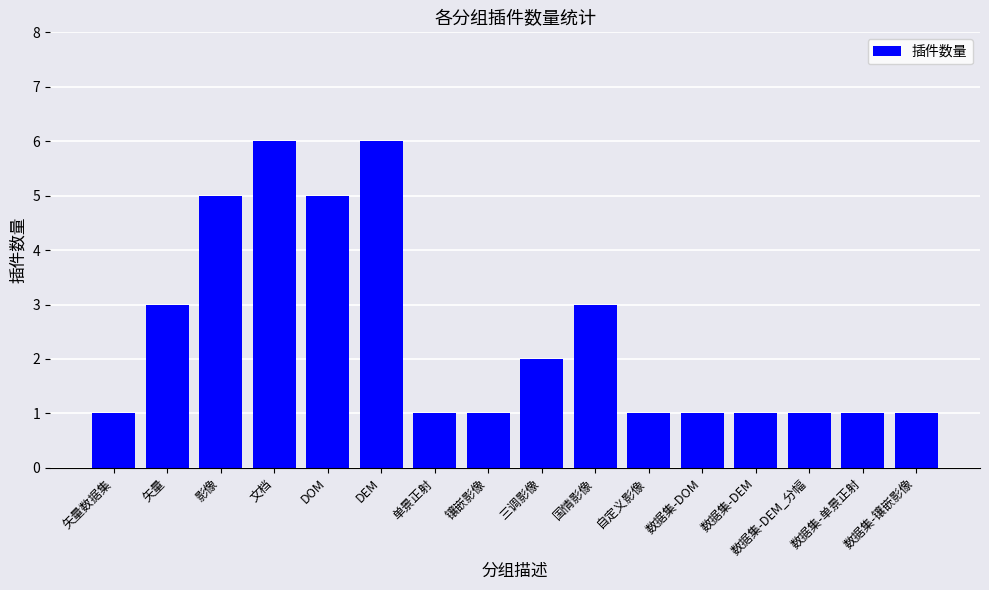

How many bars are there in total?

16